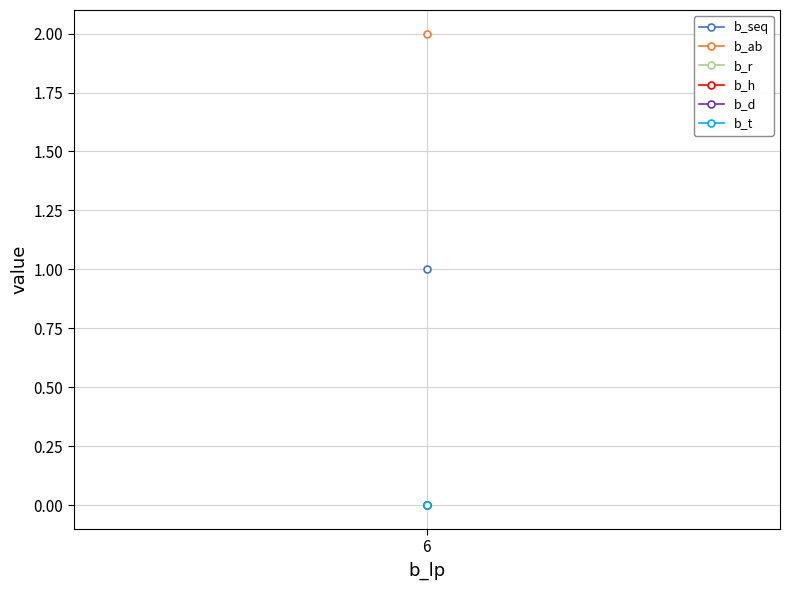

What is the total value across all series at 6?

3